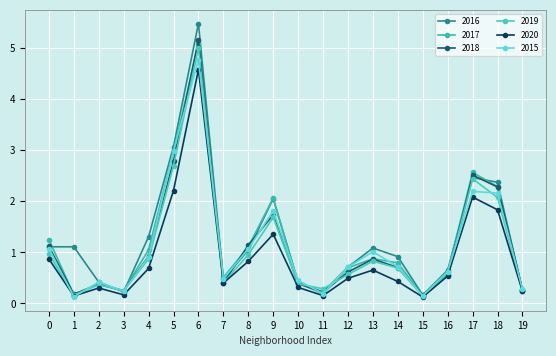

Does the chart have visible grid lines?

Yes